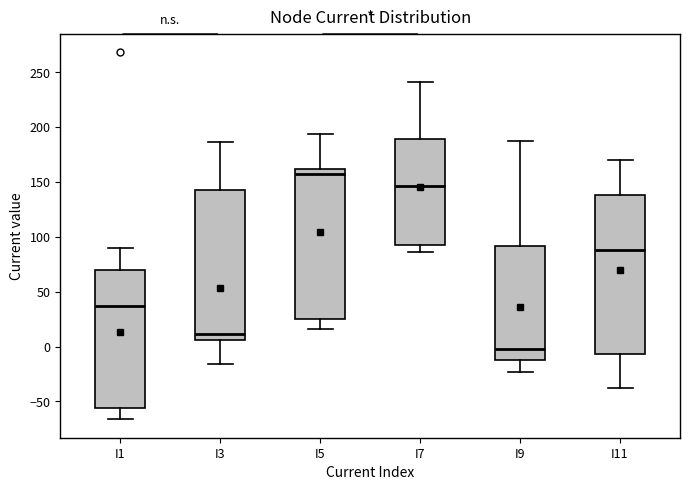

Where does the upper whisker of the box for I1 end on the y-axis? The values are not printed on the chart, so give them approximately, as read against the axis.

90